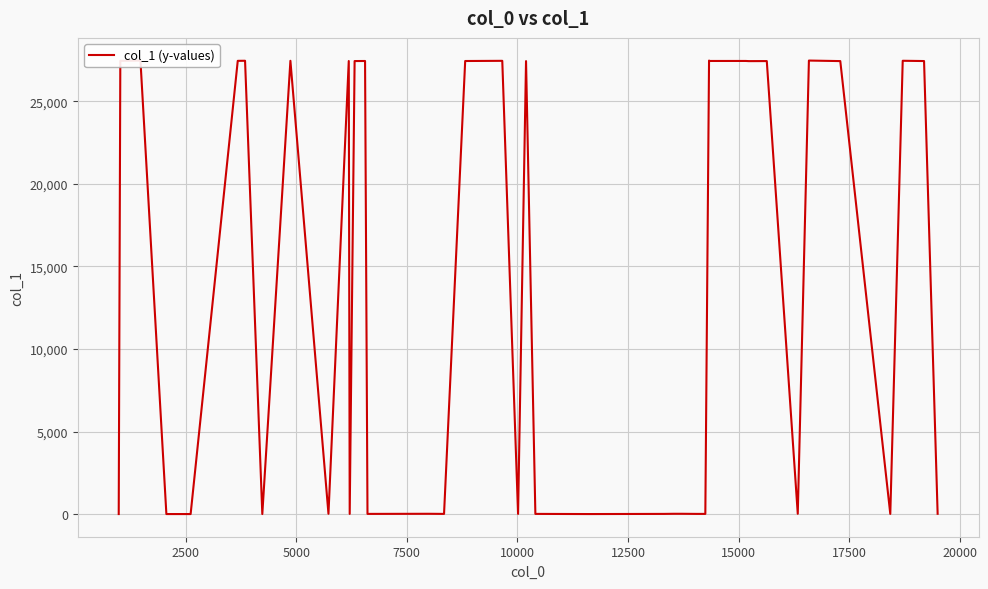

Does the chart have visible grid lines?

Yes